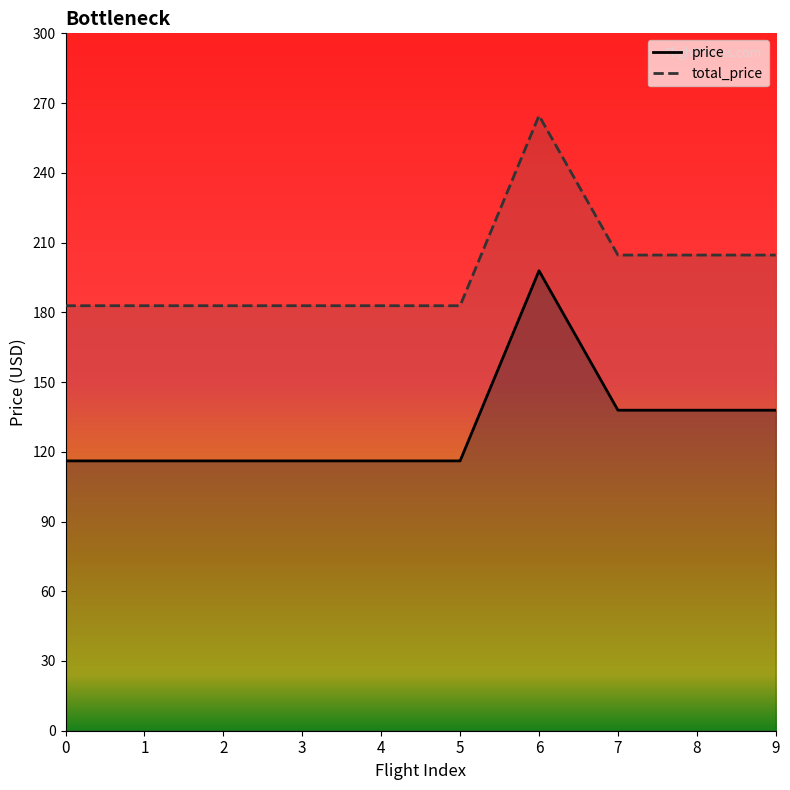

List the series in order of their overall mean, highest first.

total_price, price